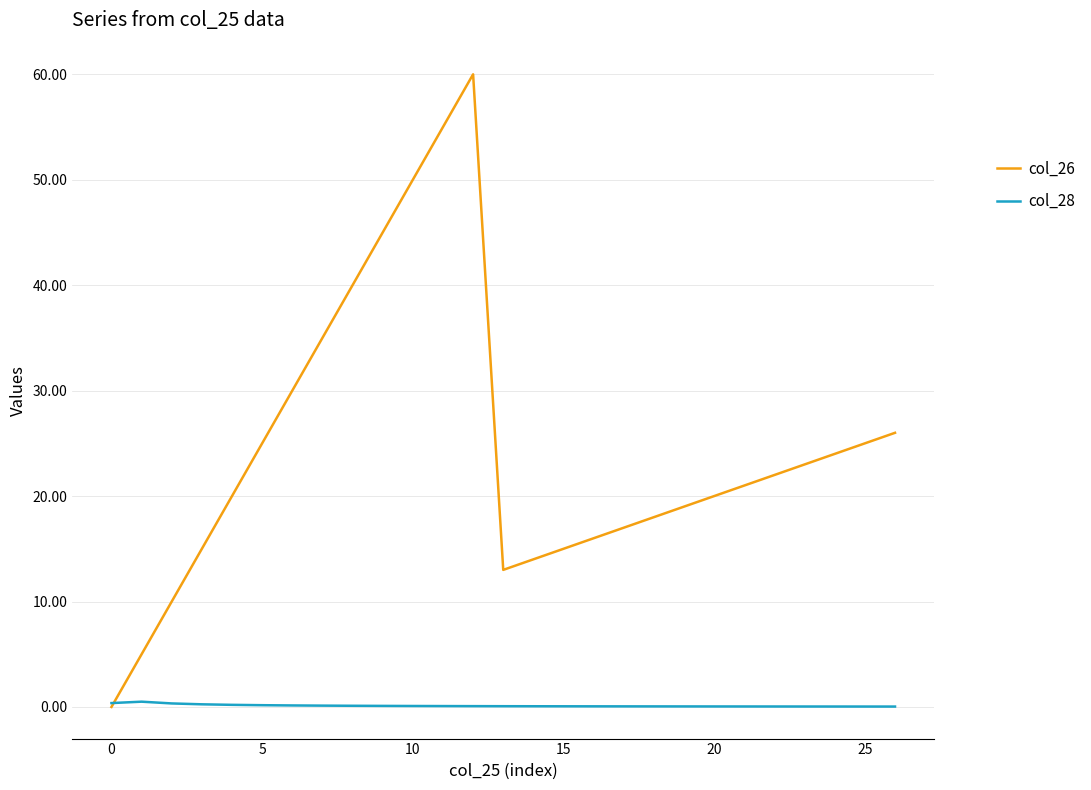

Which series has the largest range (max minus min)?

col_26